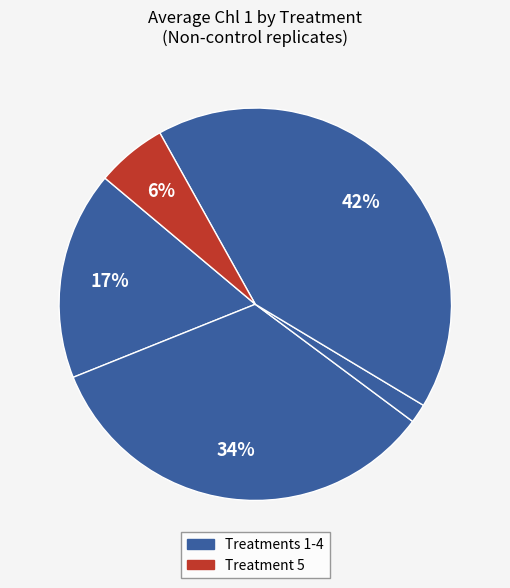

Count the number of slices in the pie.

5